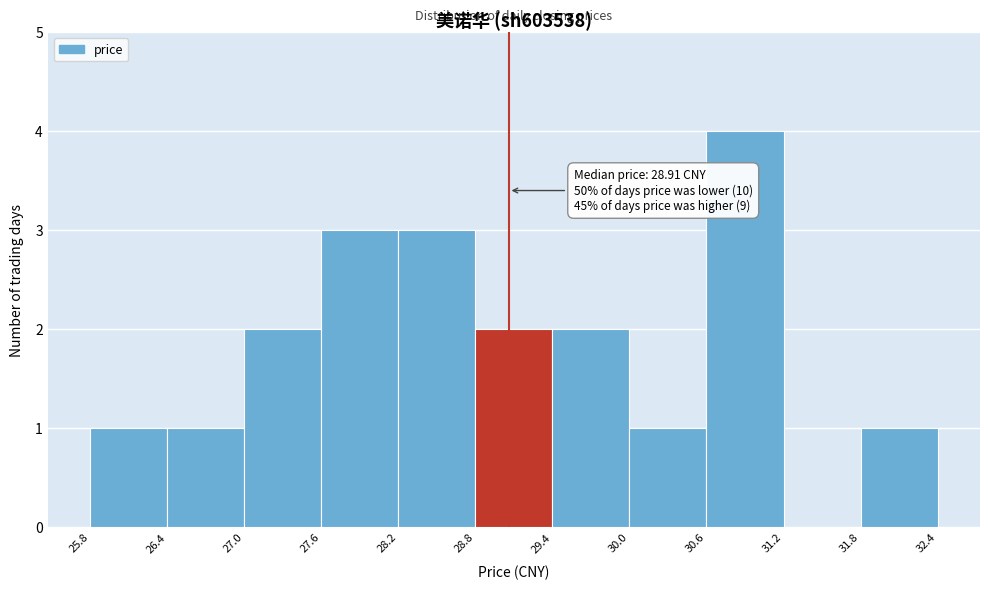

Over which range of the x-axis is the bar tallest?

30.6 to 31.2